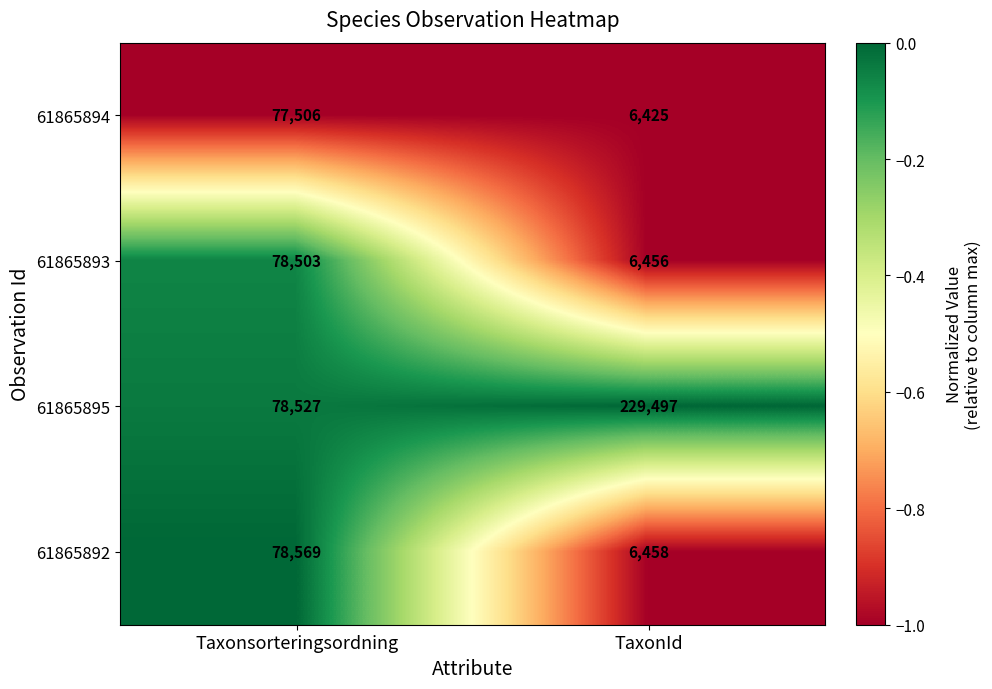

What is the difference between the highest and lowest values at Taxonsorteringsordning?

1063